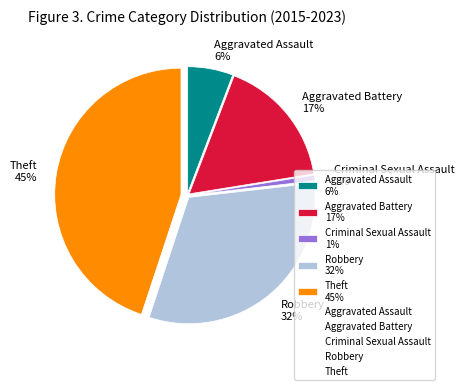

What percentage is the Aggravated Battery slice, to the nearest percent?

17%